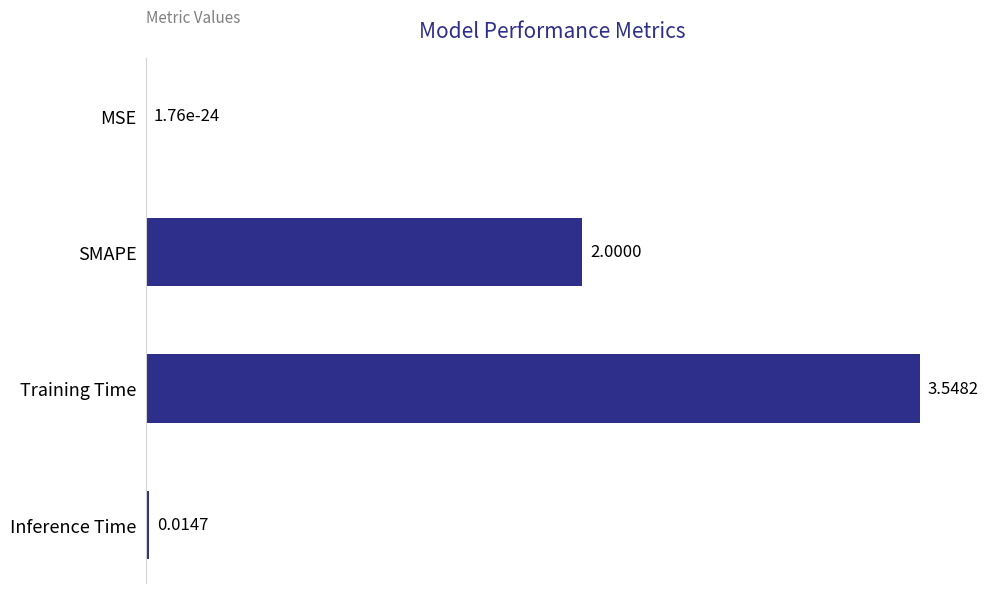

Does the chart contain stacked bars?

No